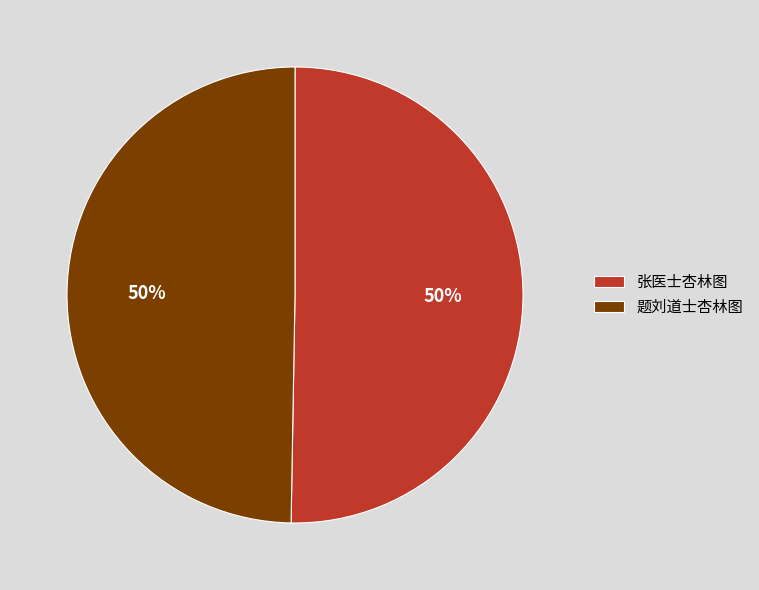

To the nearest percent, what is the combined percentage of 题刘道士杏林图 and 张医士杏林图?

100%